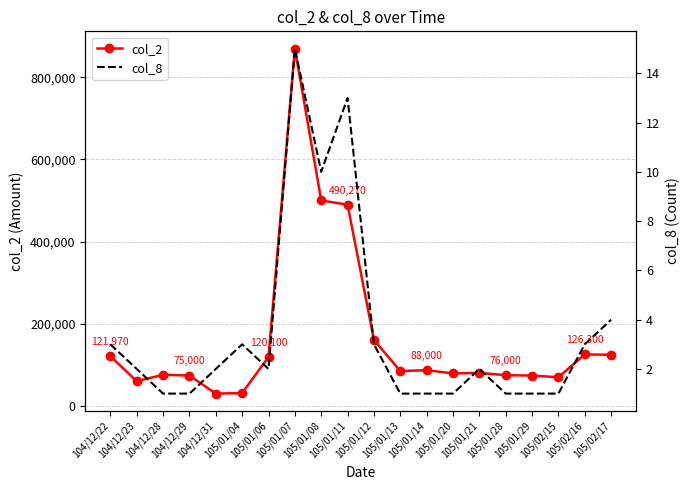

Read the col_2 value at 105/02/16, to the nearest 100.

126300